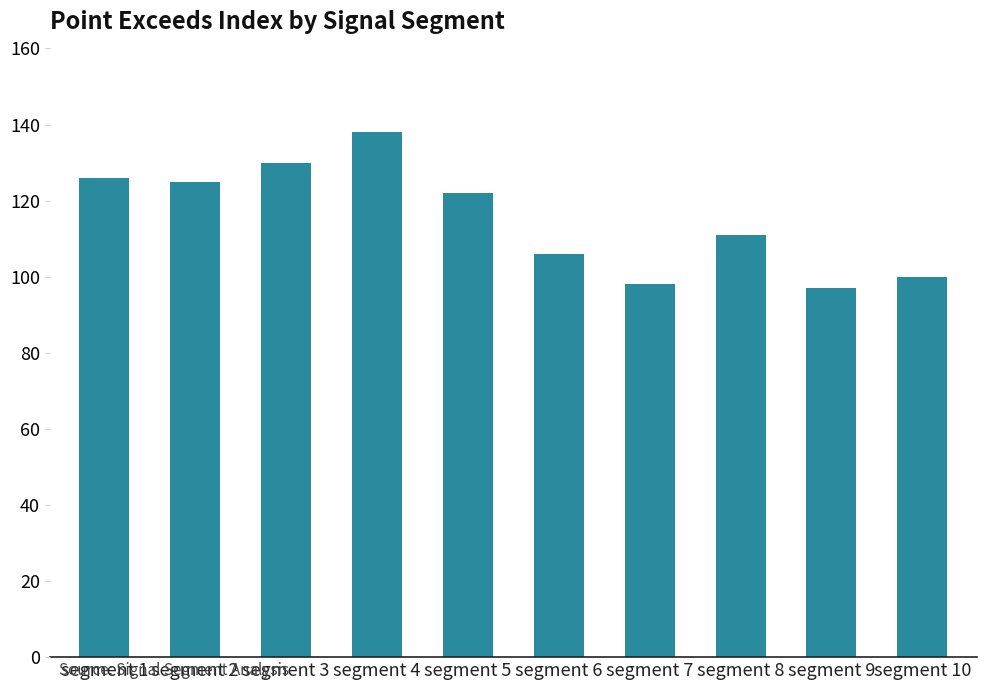

How many values are below 122?

5